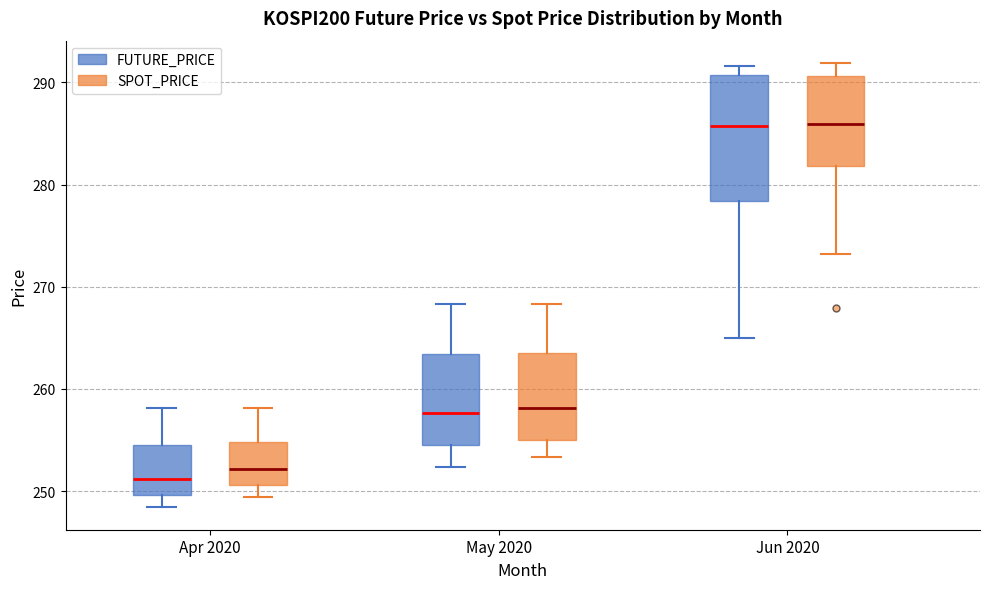

Where is the lower edge of the box for May 2020 (FUTURE_PRICE) on the y-axis? The values are not printed on the chart, so give them approximately, as read against the axis.

254